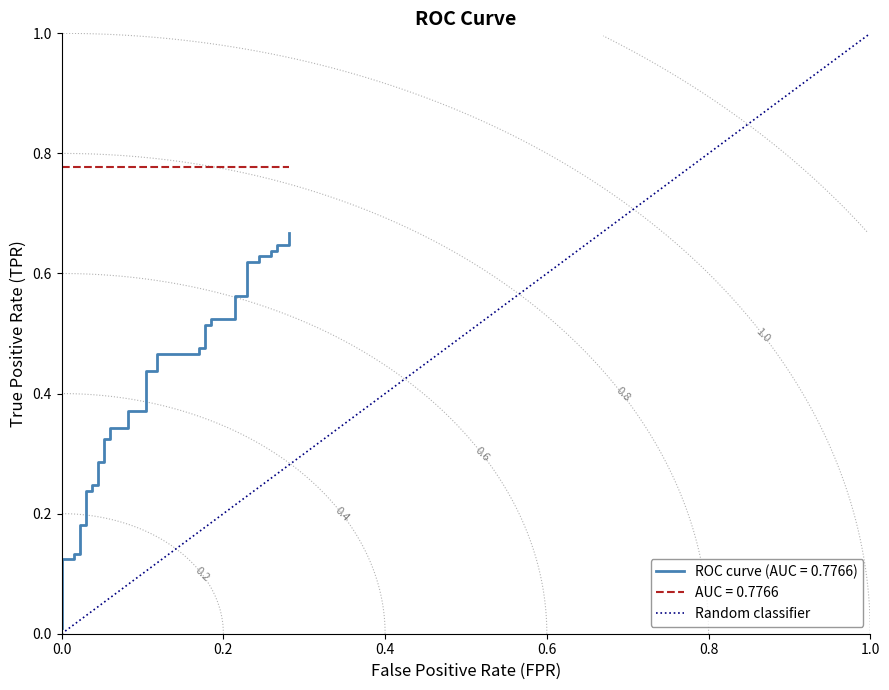

How many values are between 0 and 1?

2